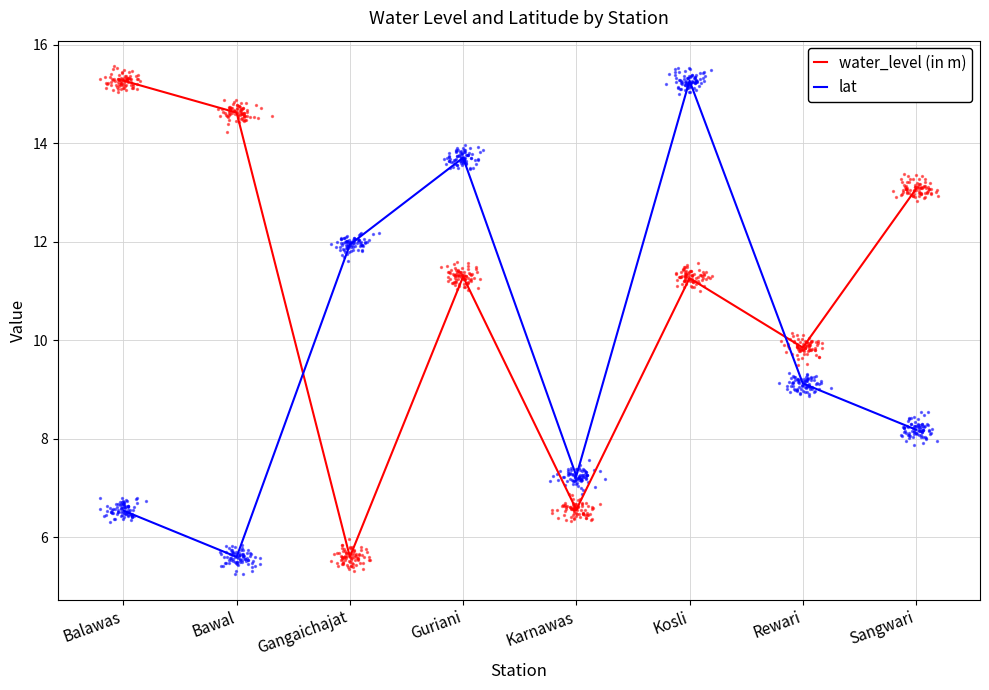

Which series reaches the maximum Y coordinate?

water_level (in m)